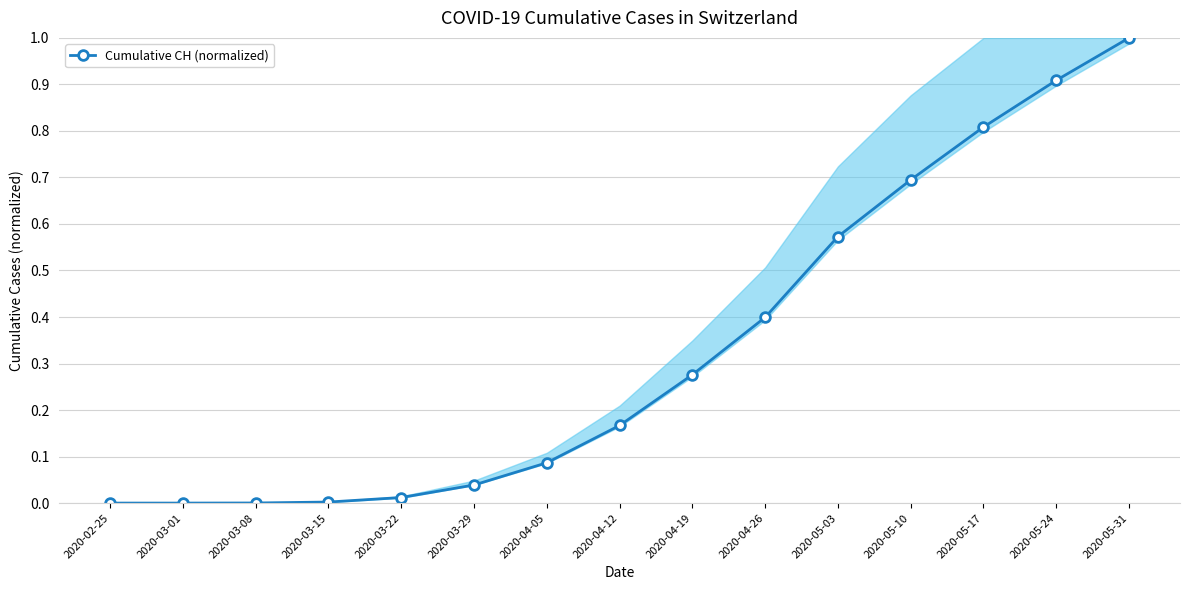

Which has a higher value, 2020-05-03 or 2020-05-31?

2020-05-31